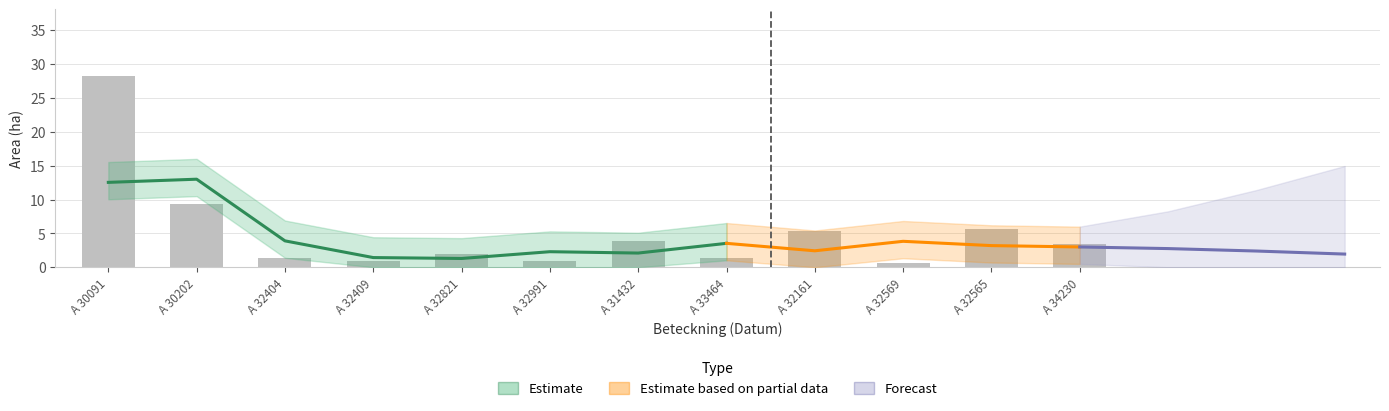

Which has a higher value, A 32569 or A 34230?

A 34230